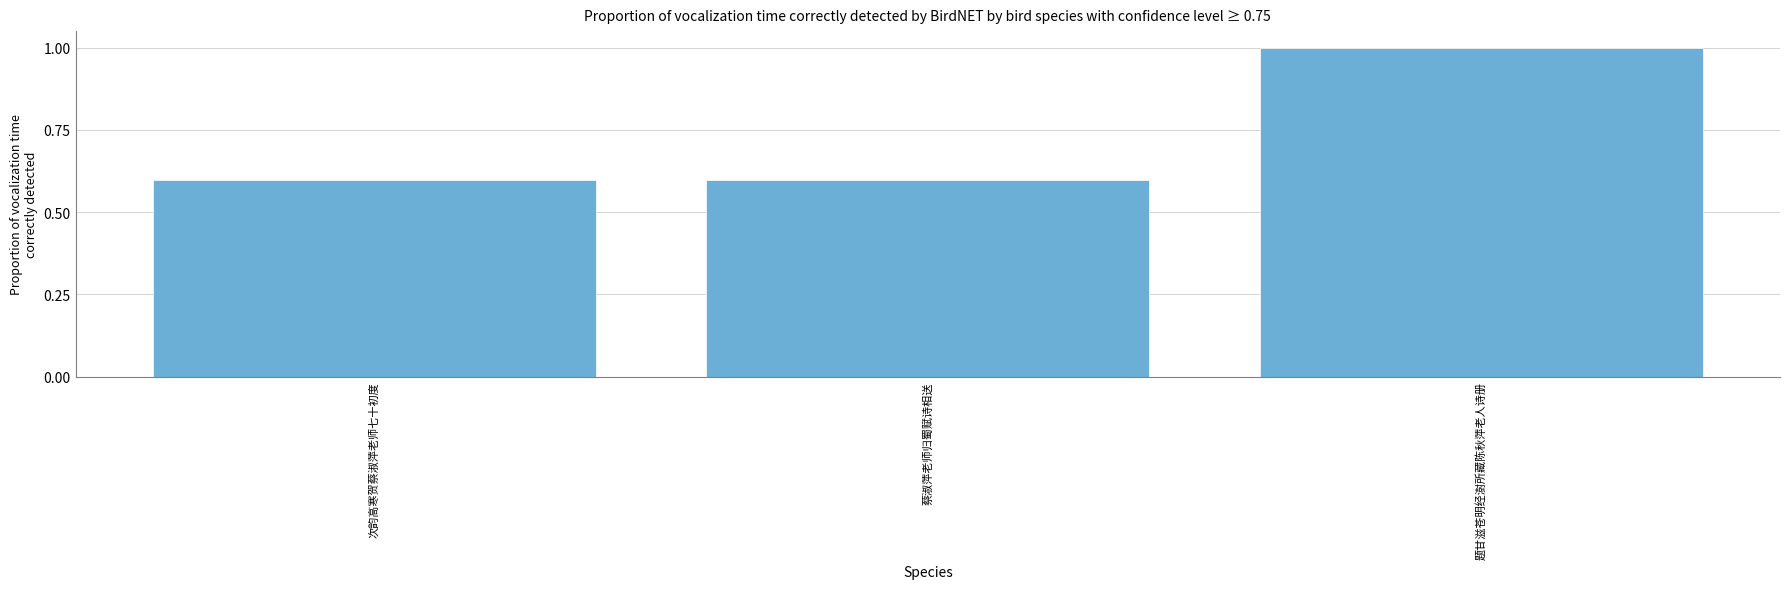

What is the difference between the values at 蔡淑萍老师归蜀赋诗相送 and 题甘滋苍明经澍所藏陈秋萍老人诗册?

0.4